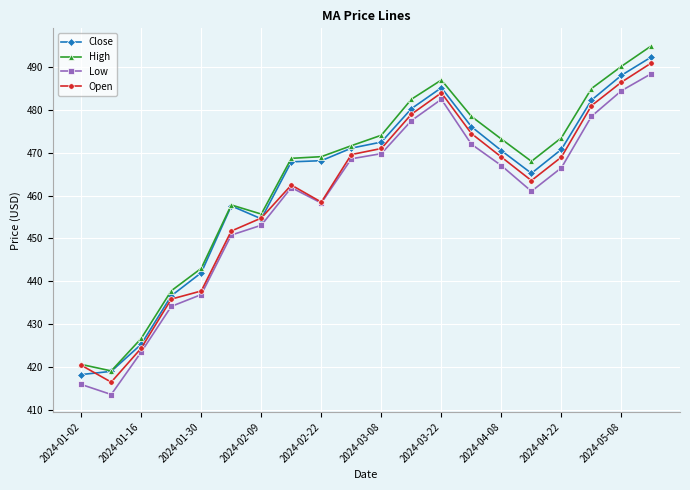

What is the highest value of the High series?

495.0